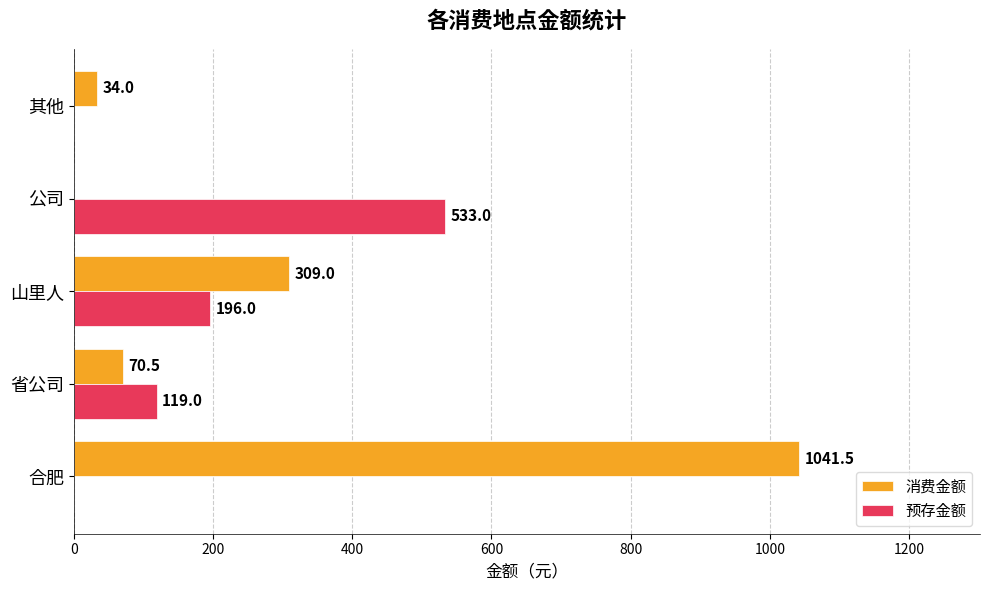

Which category has the highest value in the 消费金额 series?

合肥